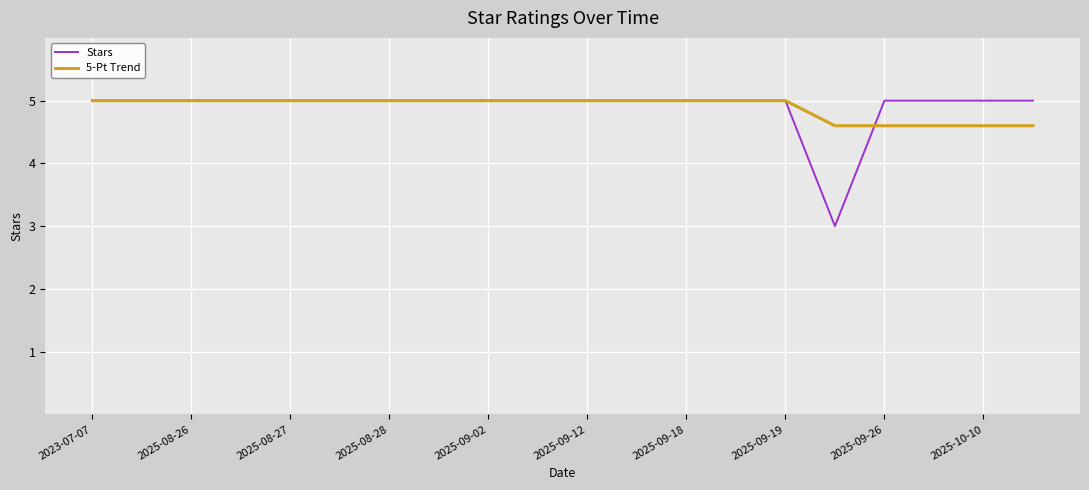

True or false: 5-Pt Trend and Stars cross at least once.

True